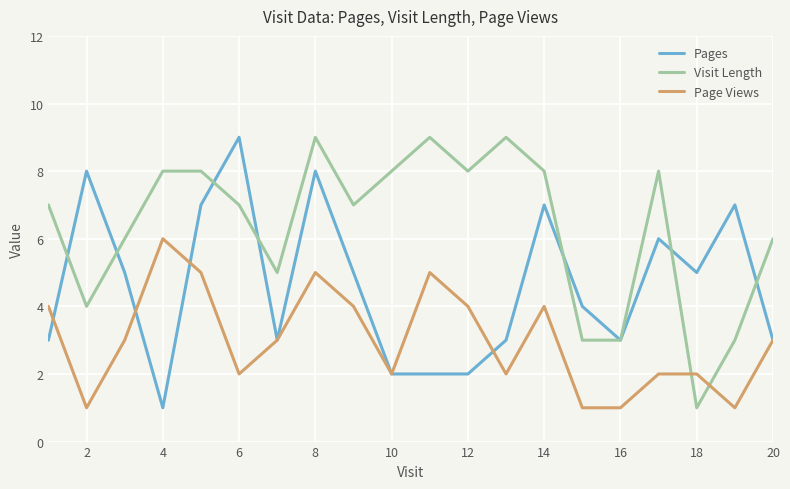

What is the maximum value for Page Views?

6